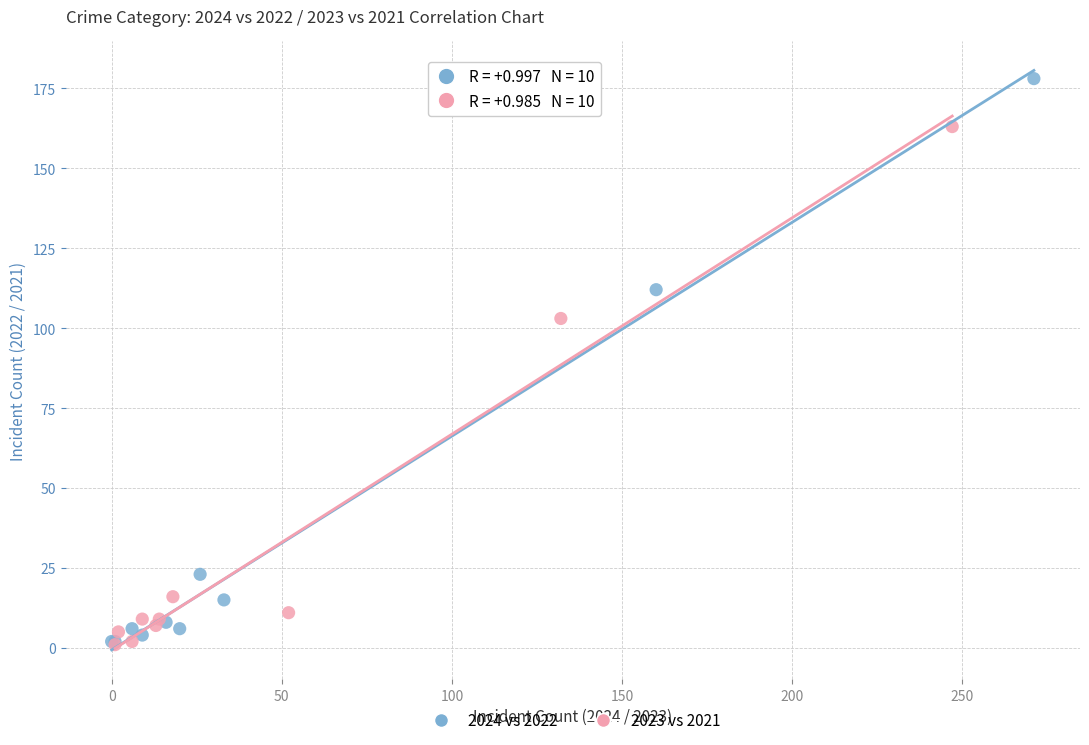

Which series contains the highest Y value?

2024 vs 2022